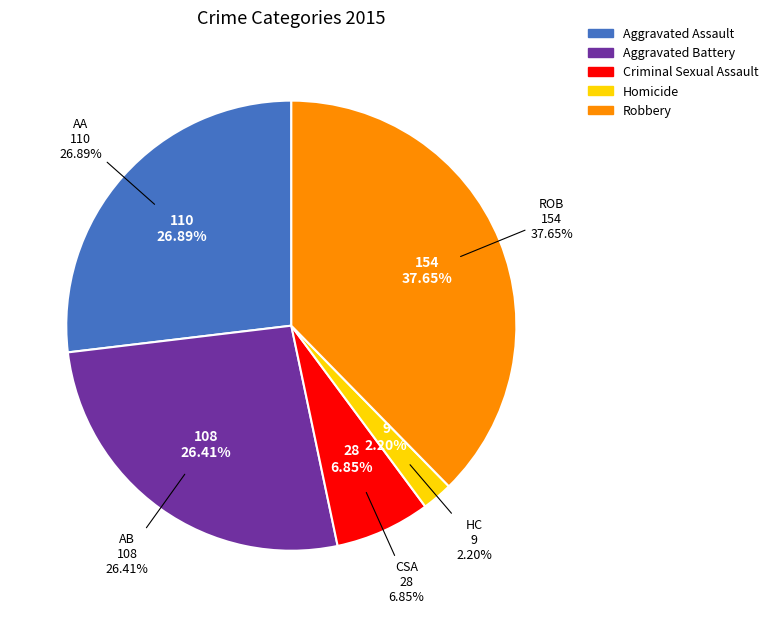

What is the ratio of the value at Aggravated Assault to the value at Criminal Sexual Assault?

3.9